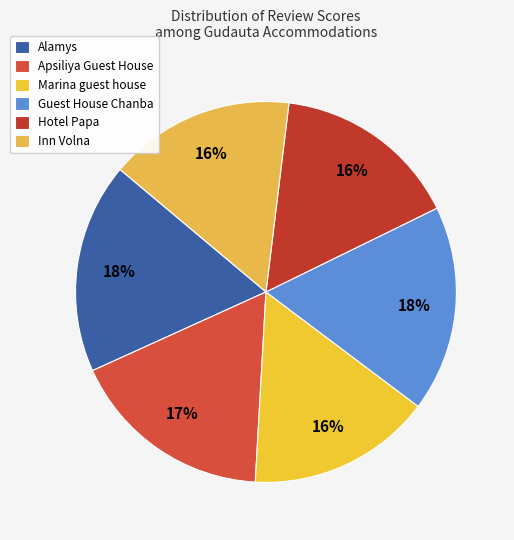

Count the number of slices in the pie.

6